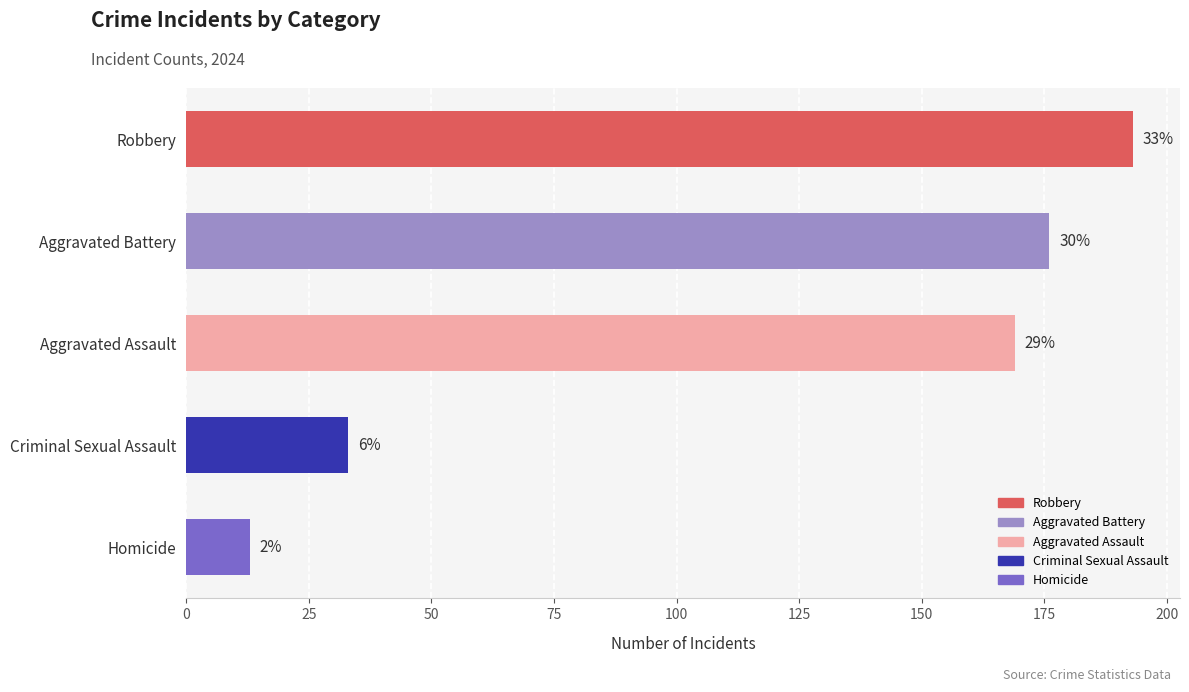

Are the bars horizontal?

Yes